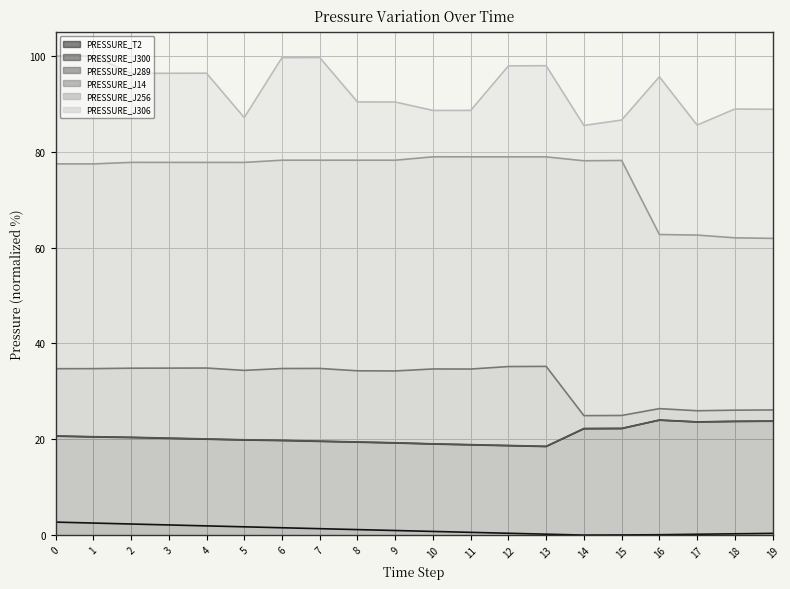

Reading left to right, what are all the values shown in this chart?

PRESSURE_T2: 0=2.7	1=2.5	2=2.3	3=2.1	4=1.9	5=1.7	6=1.5	7=1.3	8=1.1	9=1.0	10=0.8	11=0.6	12=0.4	13=0.2	14=0.0	15=0.0	16=0.1	17=0.2	18=0.3	19=0.4
PRESSURE_J300: 0=20.7	1=20.5	2=20.4	3=20.2	4=20.0	5=19.8	6=19.7	7=19.6	8=19.4	9=19.2	10=19.0	11=18.8	12=18.7	13=18.5	14=22.2	15=22.2	16=24.0	17=23.6	18=23.7	19=23.8
PRESSURE_J256: 0=77.5	1=77.5	2=77.8	3=77.8	4=77.8	5=77.8	6=78.2	7=78.2	8=78.2	9=78.2	10=79.0	11=78.9	12=78.9	13=78.9	14=78.1	15=78.2	16=62.7	17=62.6	18=62.0	19=61.9
PRESSURE_J289: 0=20.7	1=20.5	2=20.4	3=20.2	4=20.1	5=19.9	6=19.8	7=19.6	8=19.4	9=19.3	10=19.1	11=18.9	12=18.7	13=18.5	14=22.2	15=22.3	16=24.0	17=23.6	18=23.7	19=23.8
PRESSURE_J306: 0=100.0	1=100.0	2=96.4	3=96.4	4=96.4	5=87.1	6=99.7	7=99.7	8=90.4	9=90.4	10=88.6	11=88.6	12=97.9	13=98.0	14=85.5	15=86.6	16=95.7	17=85.6	18=88.9	19=88.9
PRESSURE_J14: 0=34.7	1=34.7	2=34.8	3=34.8	4=34.9	5=34.4	6=34.8	7=34.8	8=34.3	9=34.3	10=34.7	11=34.7	12=35.2	13=35.2	14=24.9	15=25.0	16=26.4	17=26.0	18=26.1	19=26.1